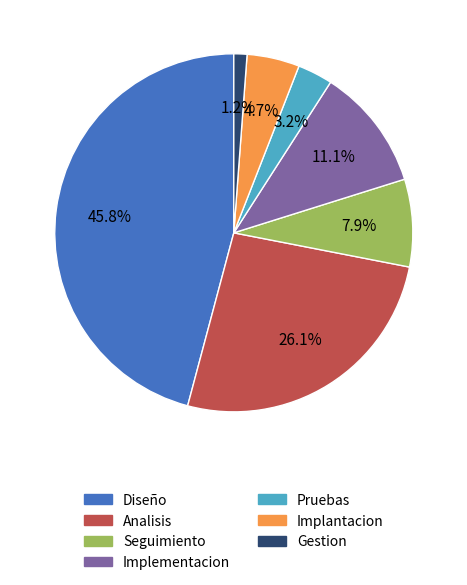

What is the largest slice in the pie chart?

Diseño